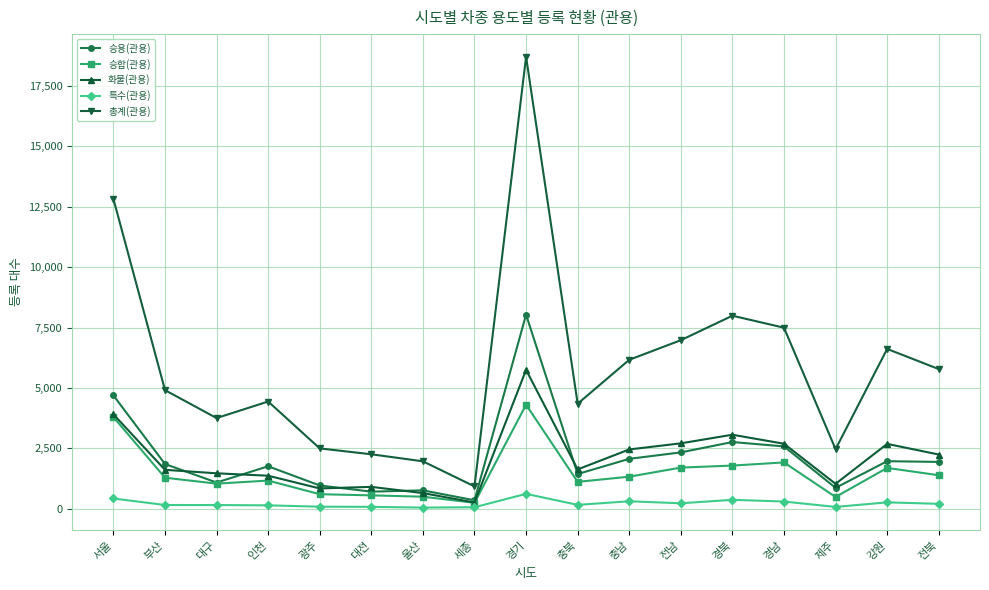

True or false: 총계(관용) has a value of 927 at 세종.

True